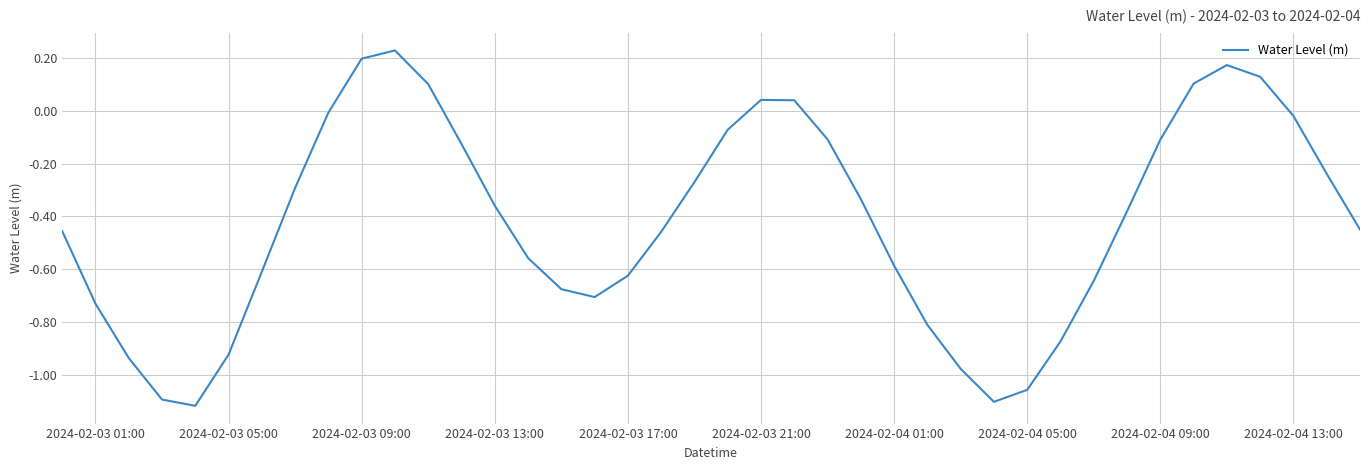

What is the difference between the maximum and minimum values?

1.3